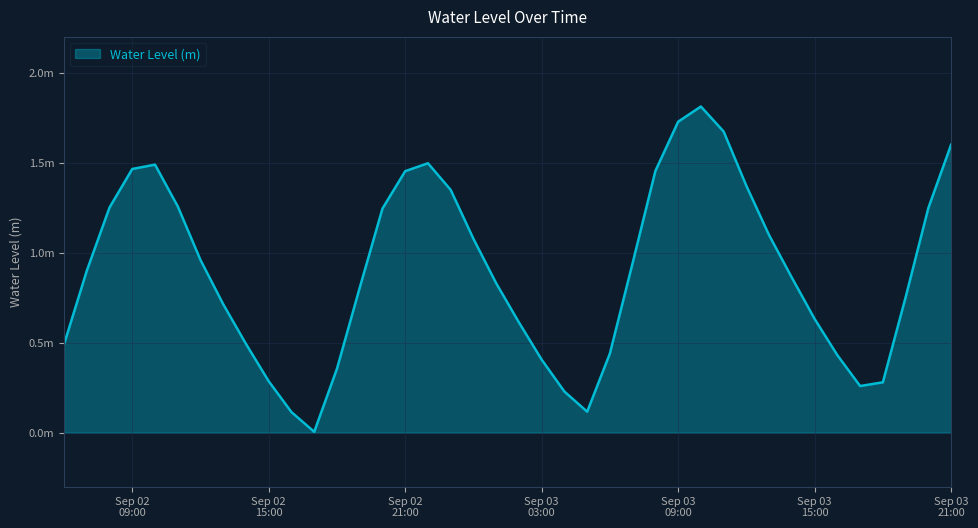

Is this an area chart (filled region under the line)?

Yes